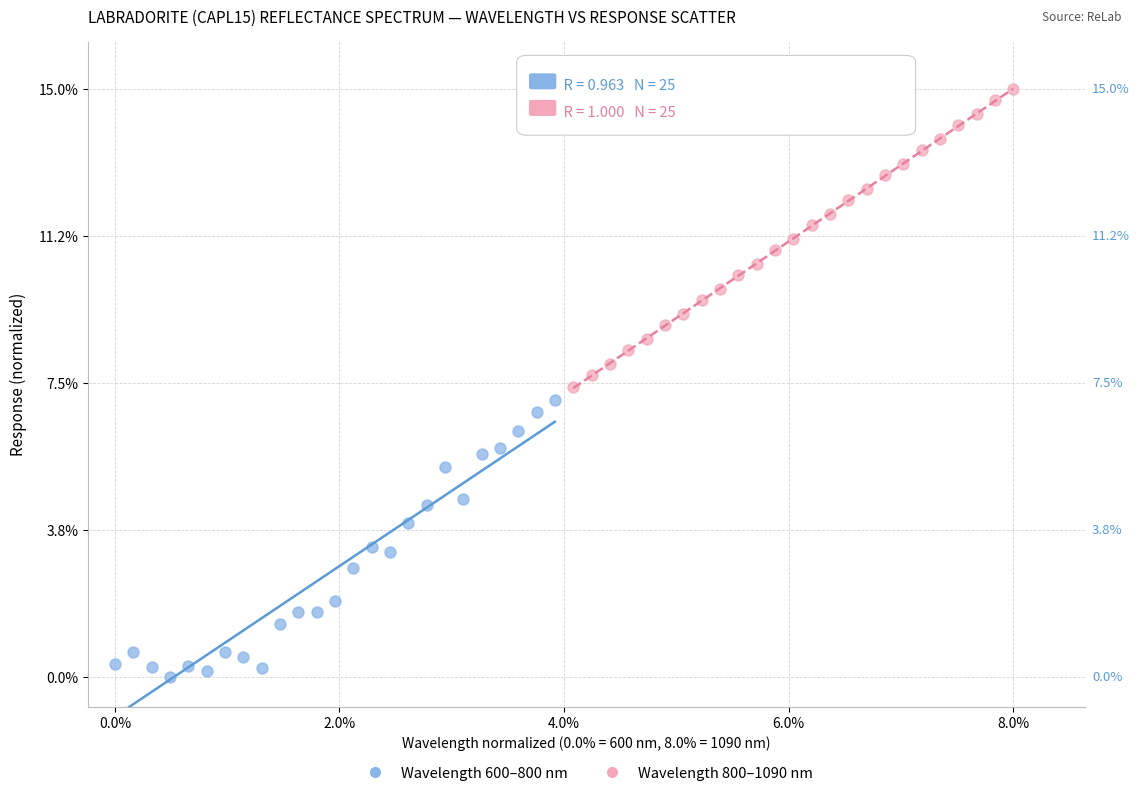

Which series contains the lowest Y value?

Wavelength 600–800 nm